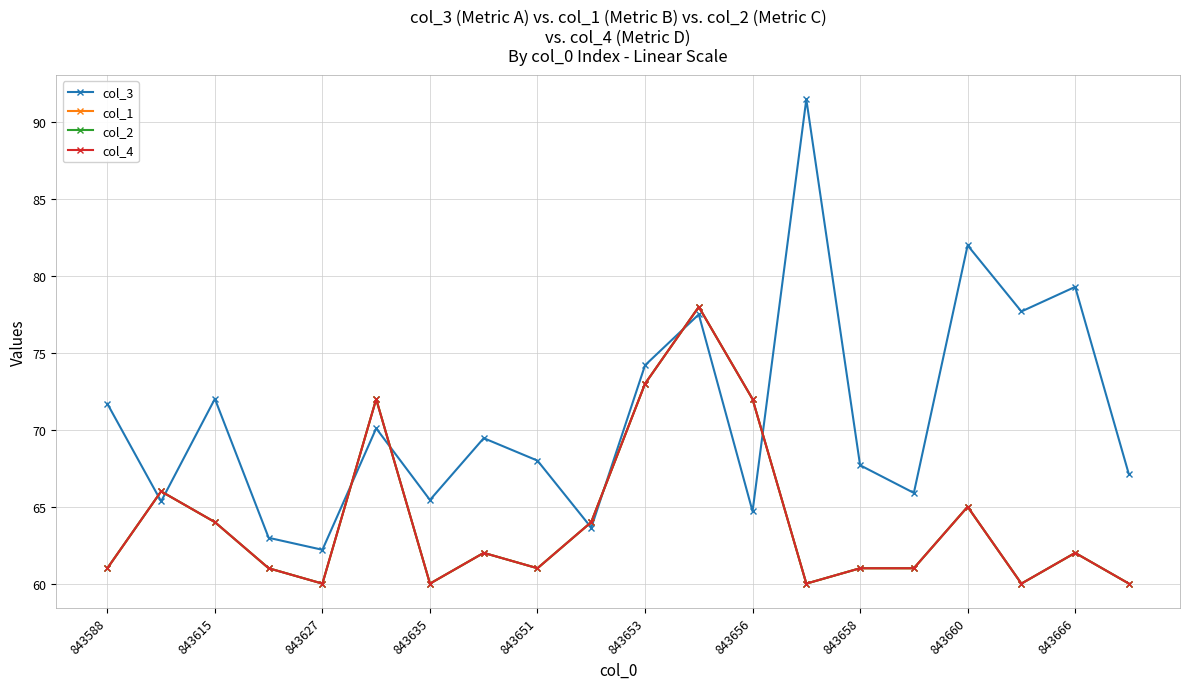

Does the chart have visible grid lines?

Yes